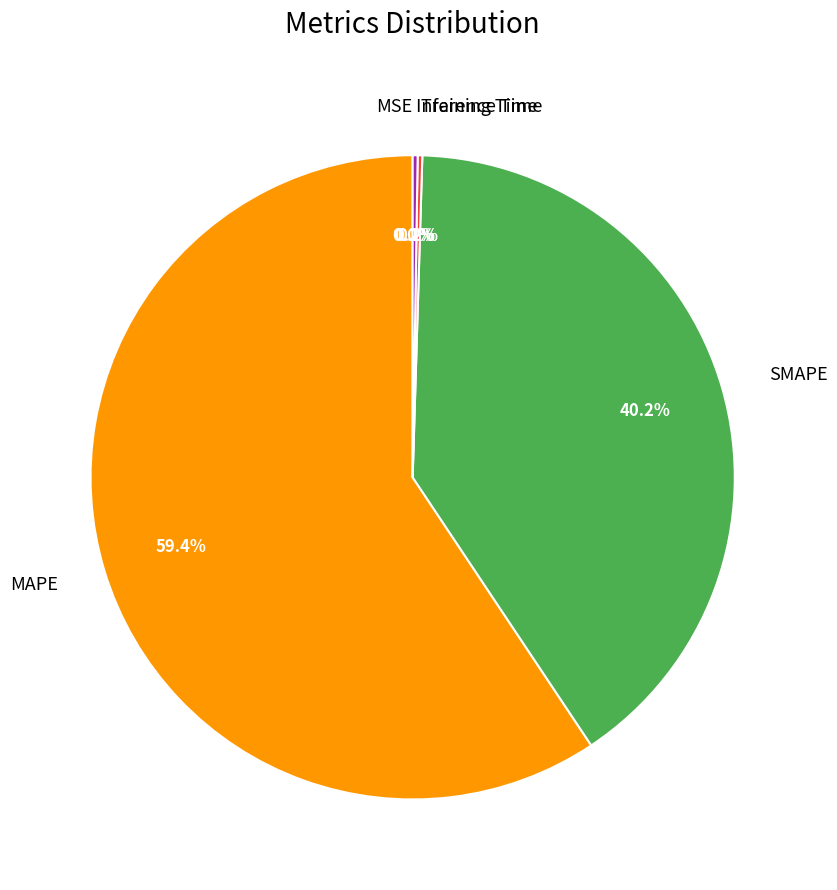

Which has a higher value, SMAPE or MAPE?

MAPE